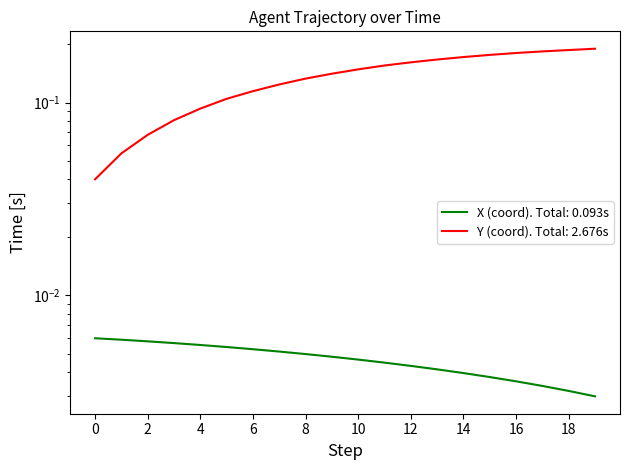

True or false: Y has a value of 0.1 at 4.

True